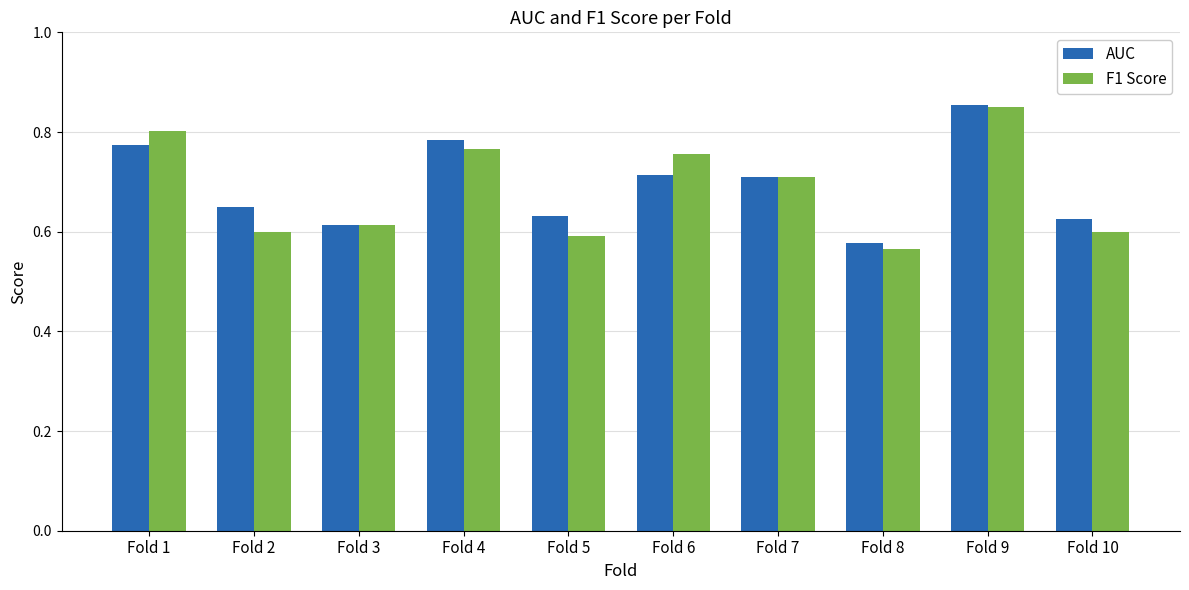

Does the chart contain stacked bars?

No